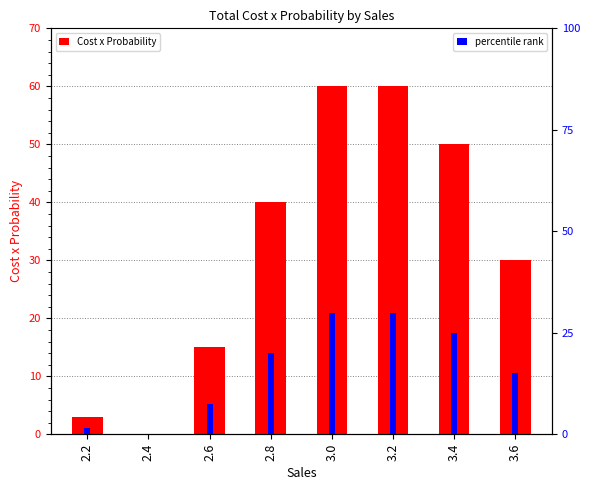

At which category is the sum across all series the highest?

3.0